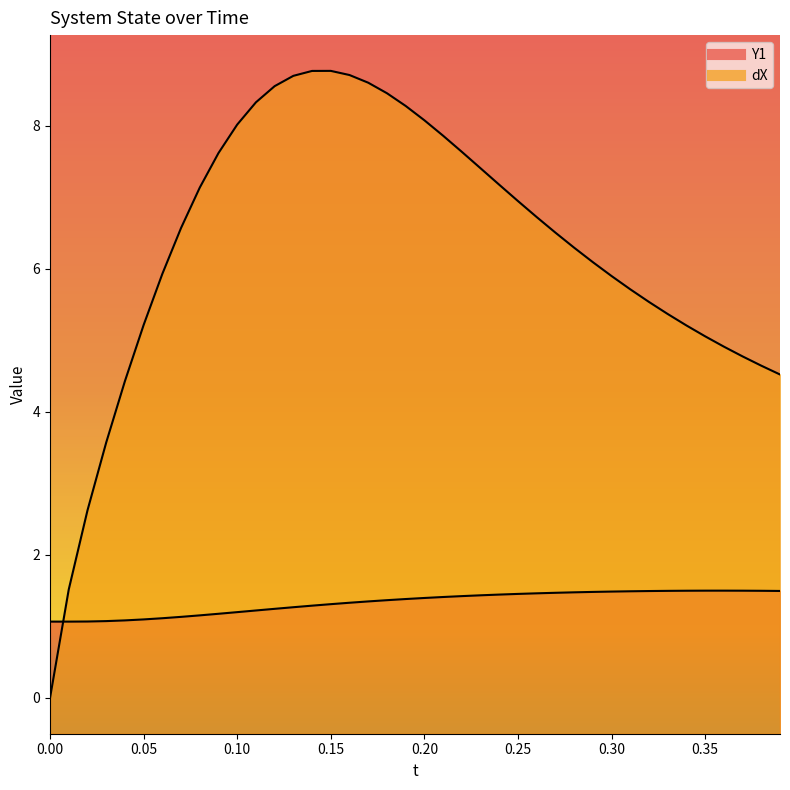

Which series has the largest range (max minus min)?

dX